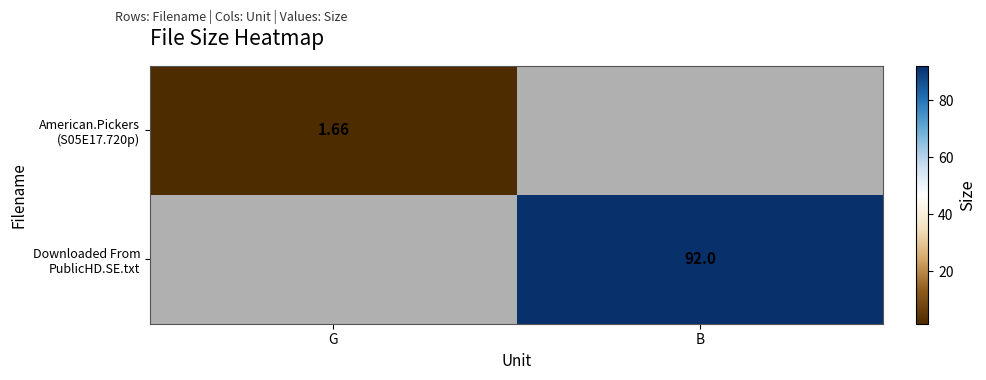

Where does the American.Pickers (S05E17.720p) series first go above 1?

G